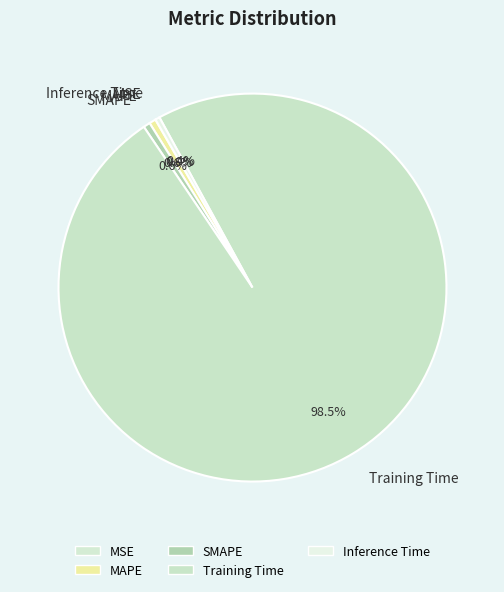

Is there any slice that represents more than half of the pie?

Yes